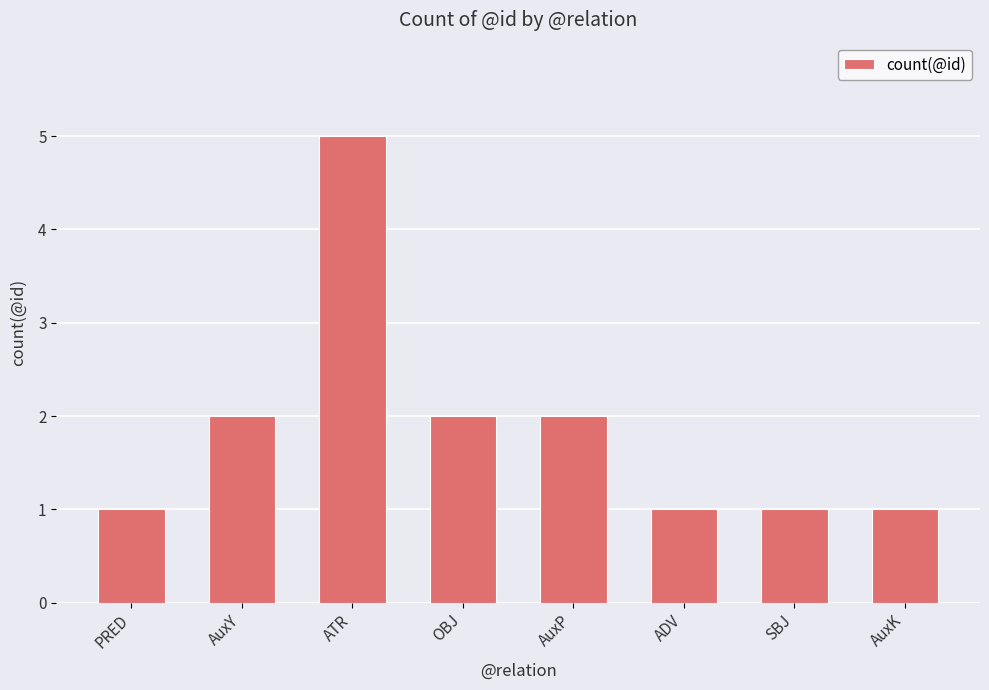

Approximately how many times larger is the value at PRED compared to SBJ?

1.0